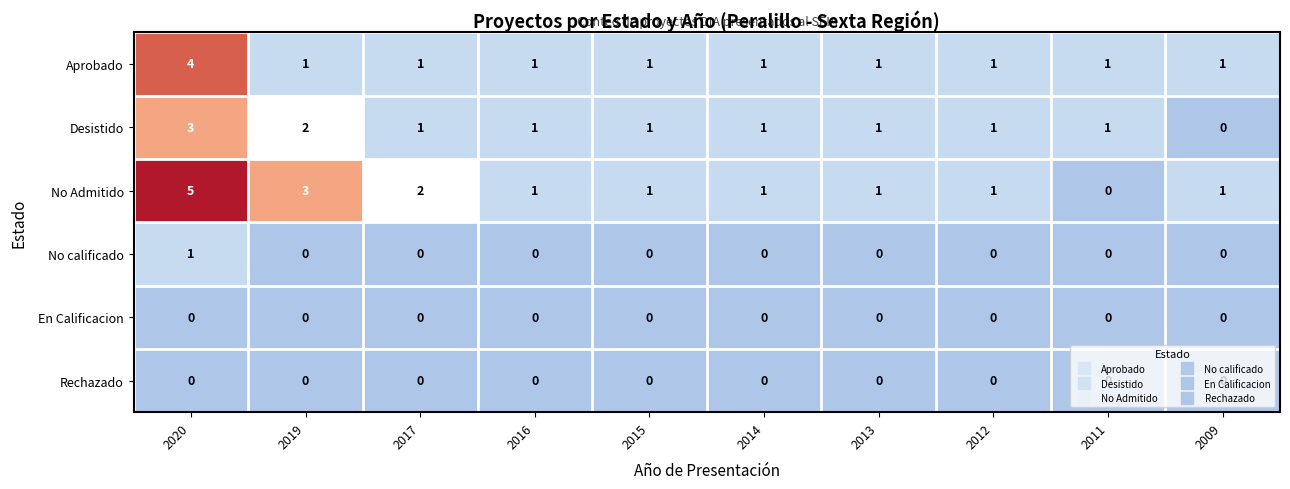

Which series has the largest range (max minus min)?

No Admitido